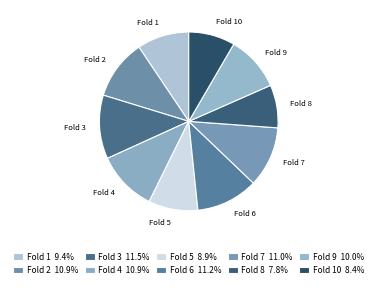

Combined, do Fold 1 and Fold 3 account for over 50%?

No